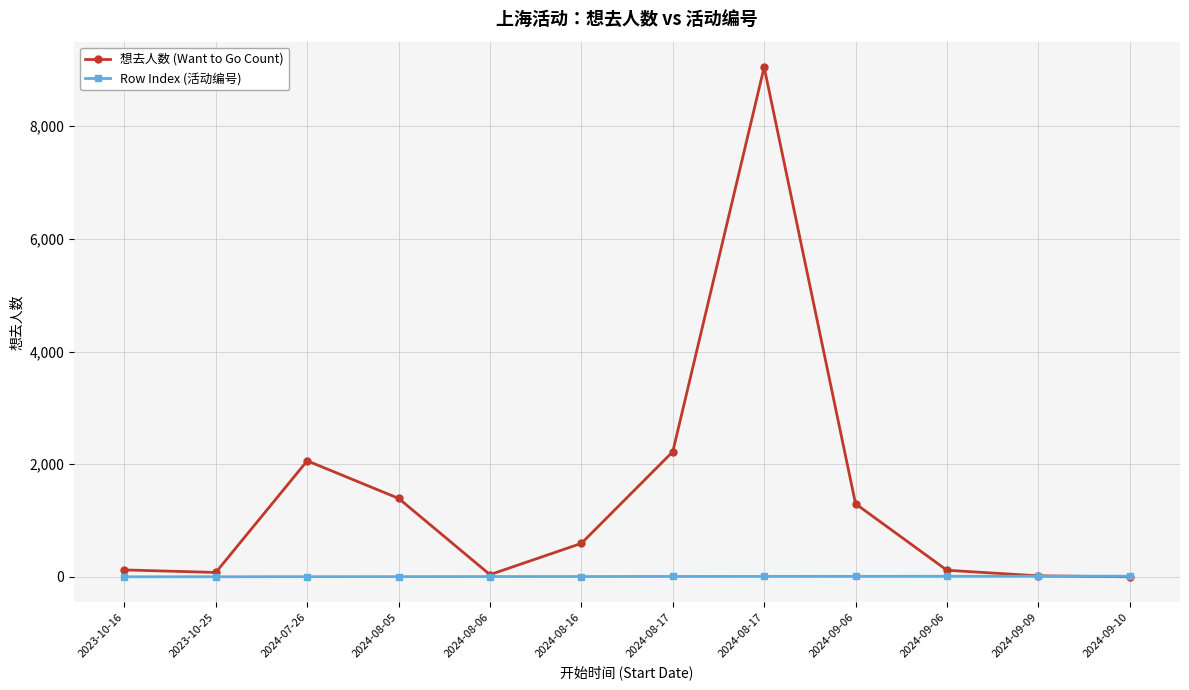

What are all the series names shown in the legend?

想去人数 (Want to Go Count), Row Index (活动编号)